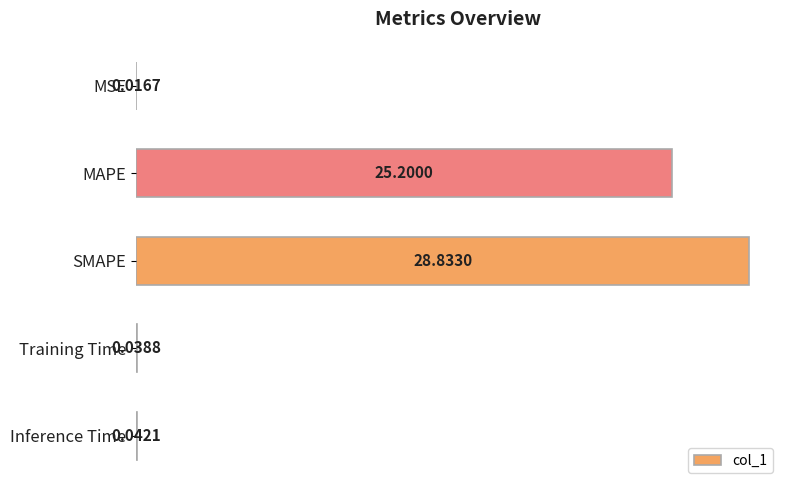

What is the sum of all values?

54.1